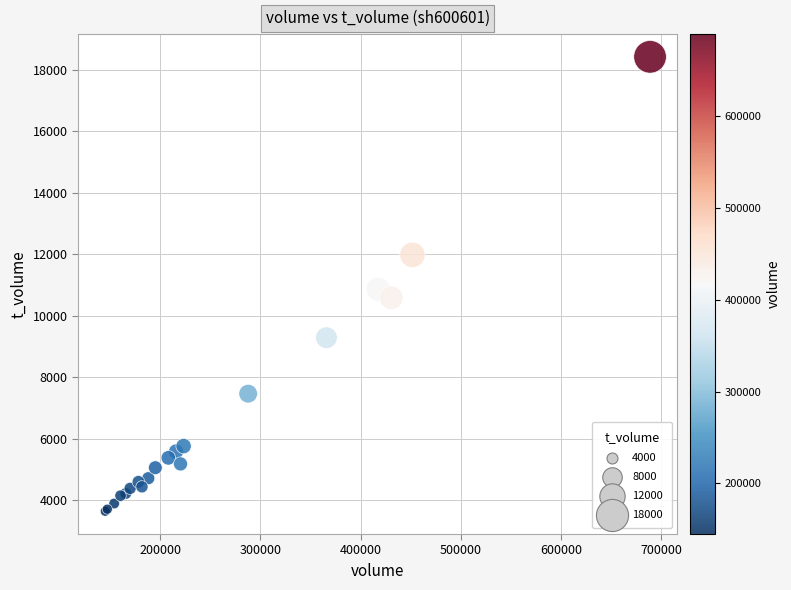

What Y value in the scatter plot is closest to 11030?

10863